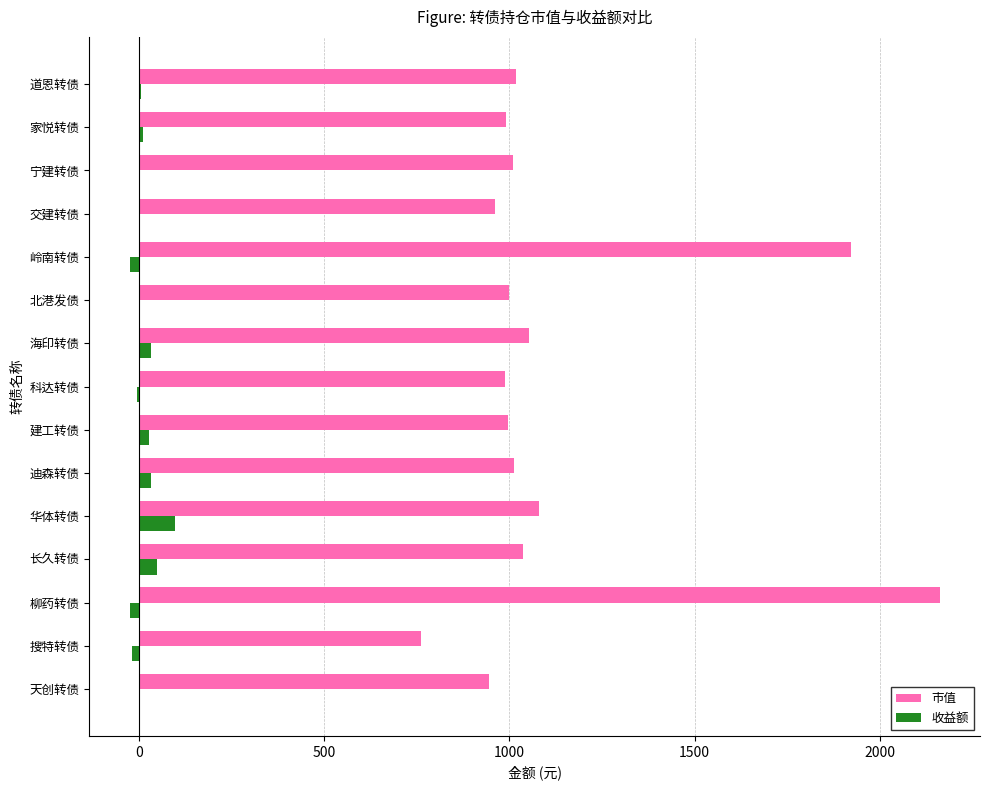

What is the maximum value for 收益额?

98.1